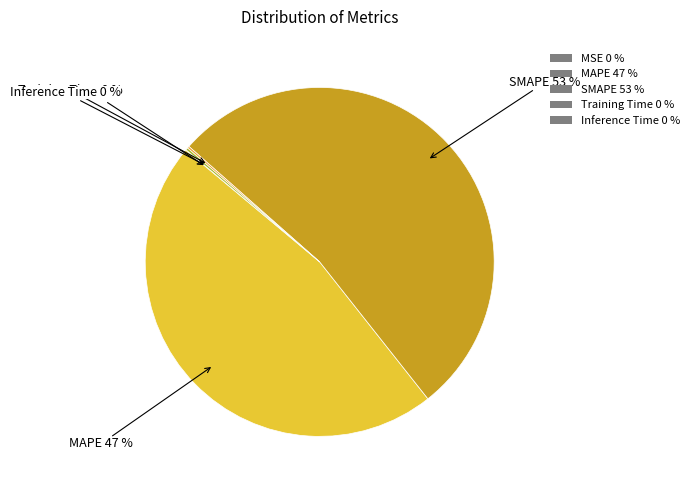

To the nearest percent, what is the average slice percentage?

20%